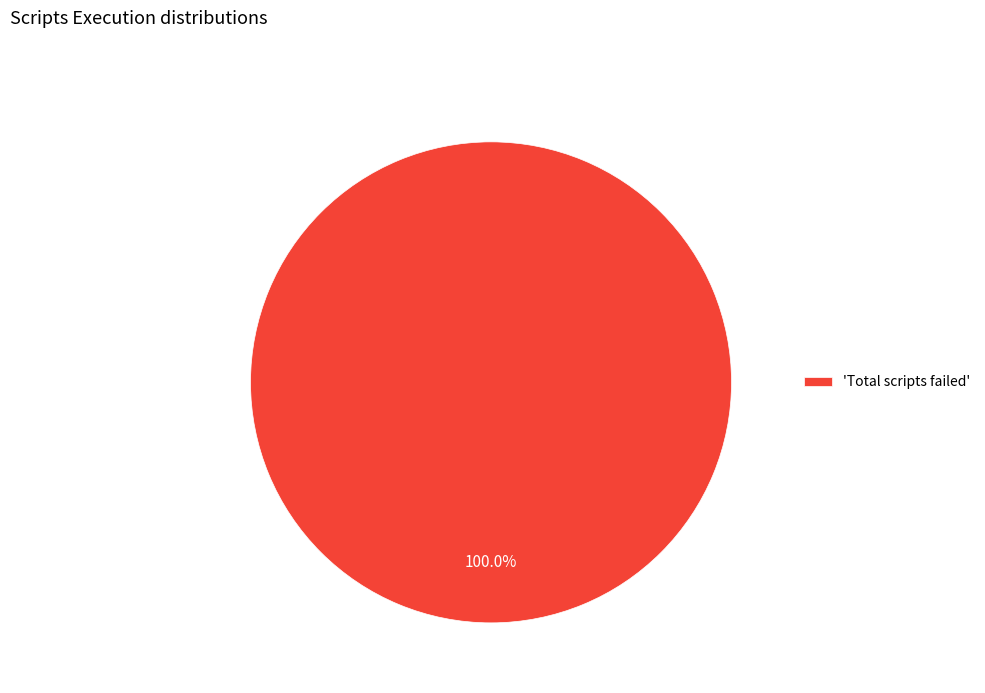

How many slices are in this pie chart?

1